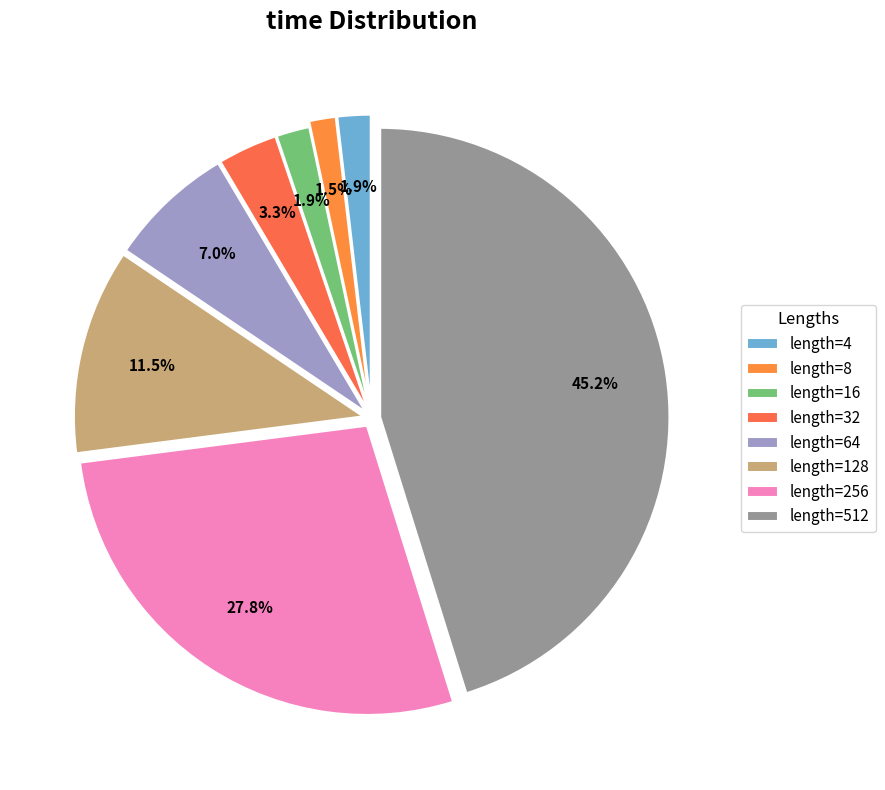

Is there a majority slice in this chart?

No